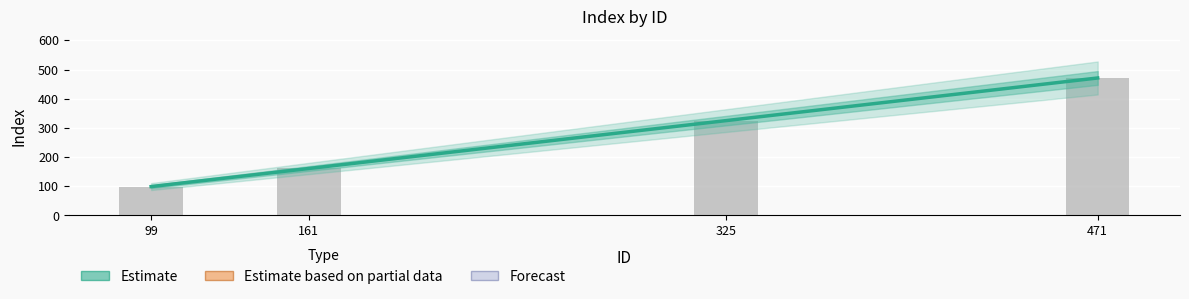

What is the value of the 4th bar from the left?

471